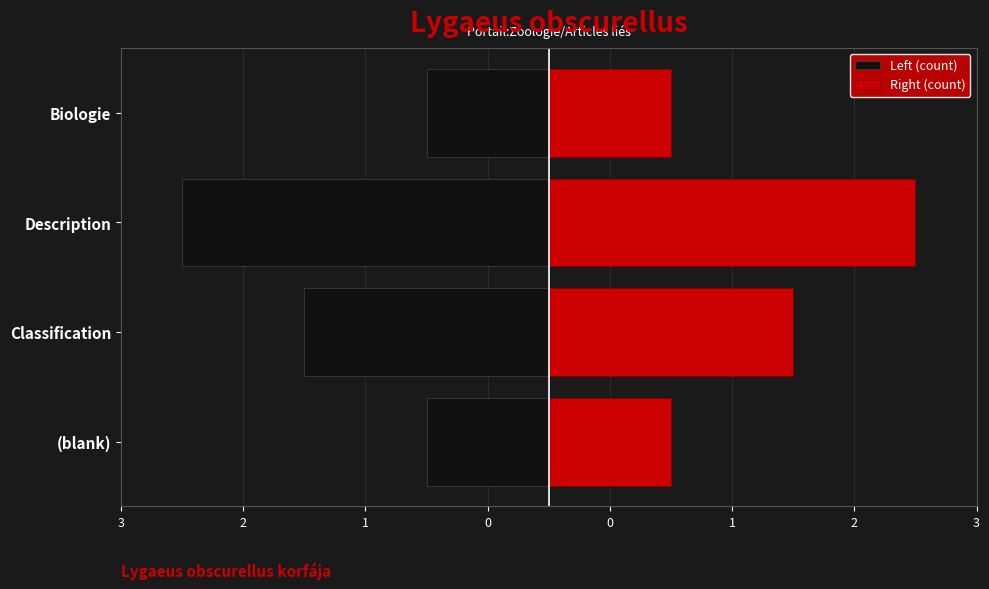

What is the minimum value for Right (count)?

1